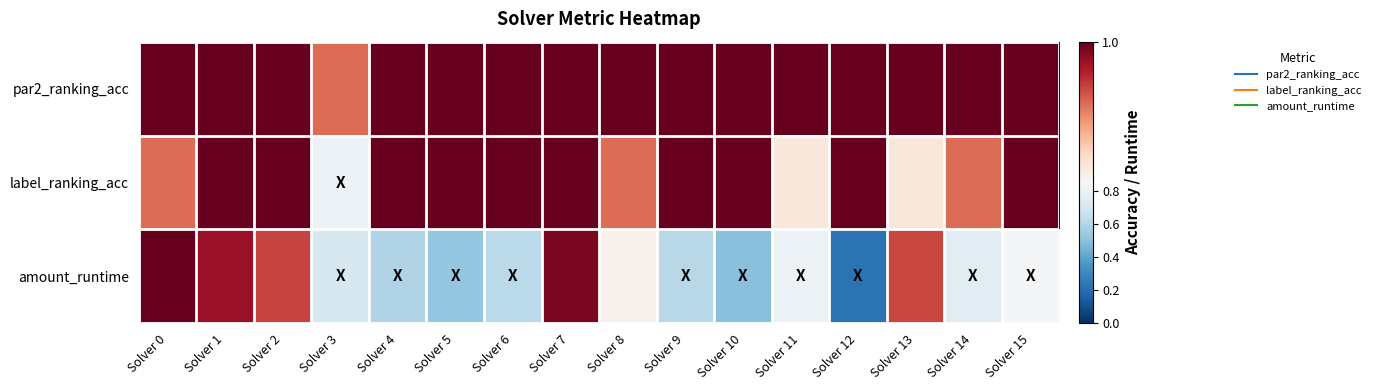

Count the number of categories in the chart.

16